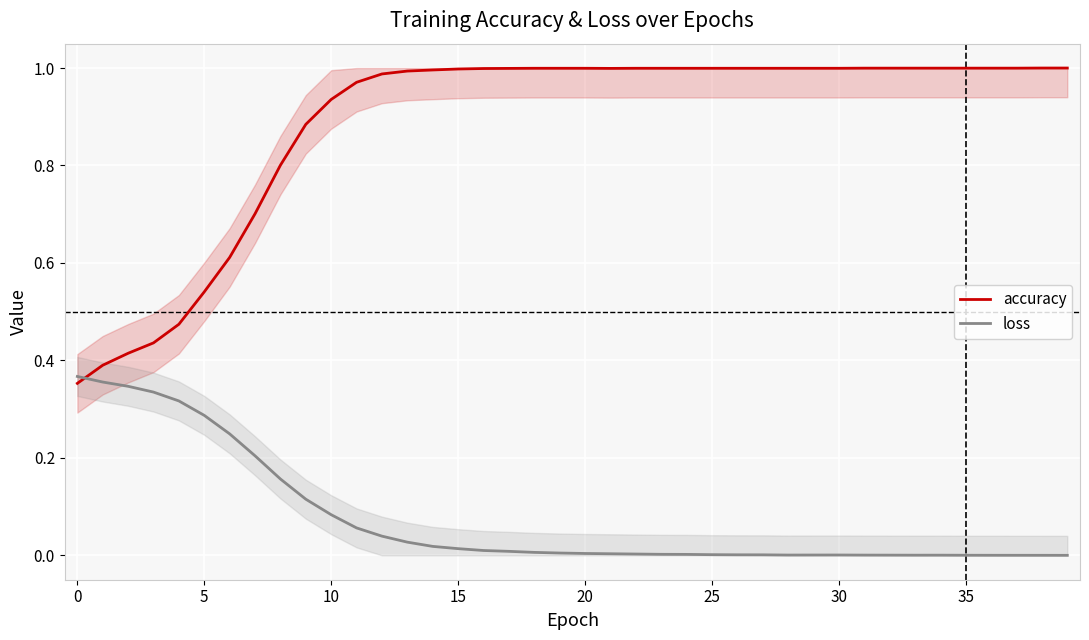

Is it true that loss equals 0.0 at 25?

True